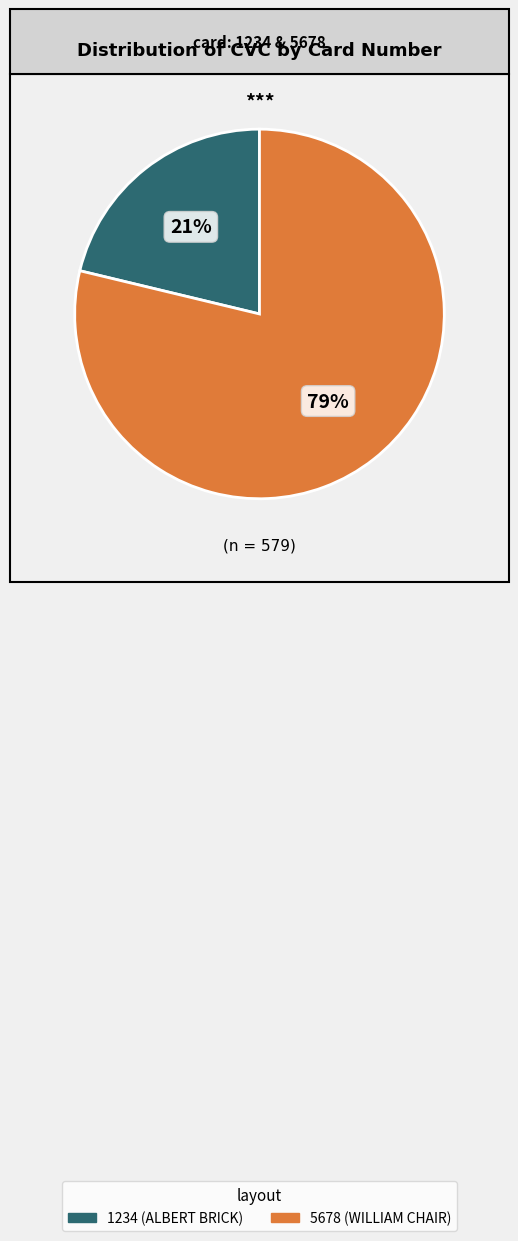

Is there any slice that represents more than half of the pie?

Yes